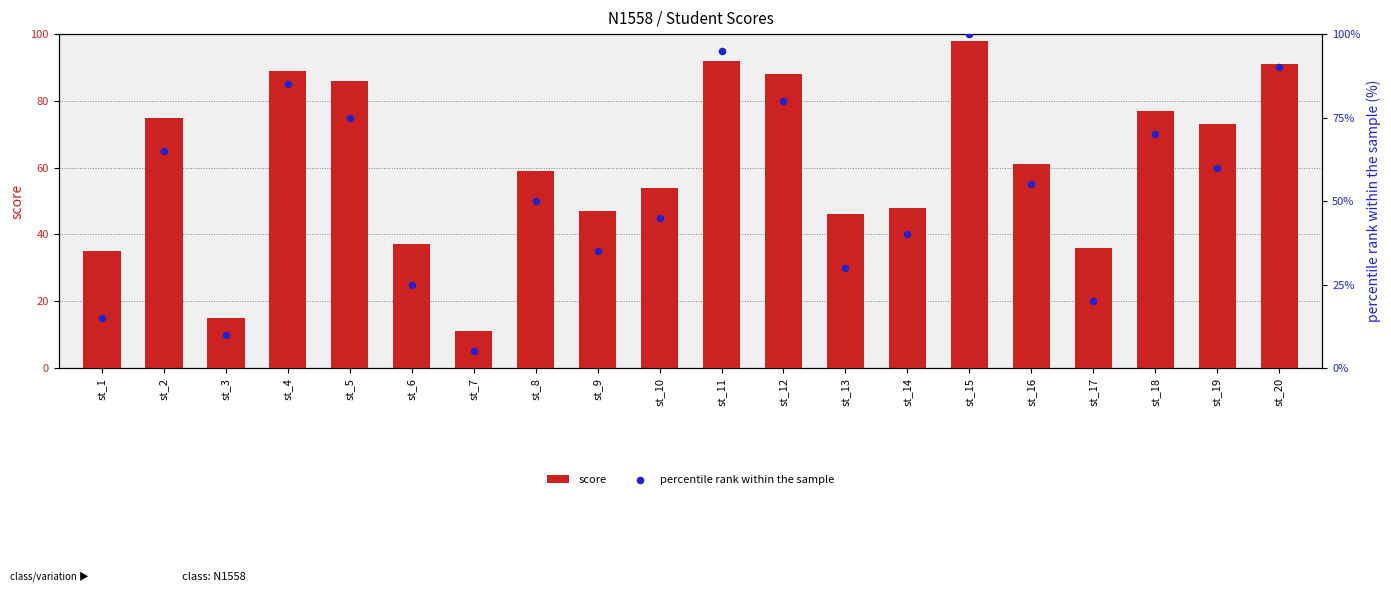

Which series reaches the minimum Y coordinate?

percentile rank within the sample